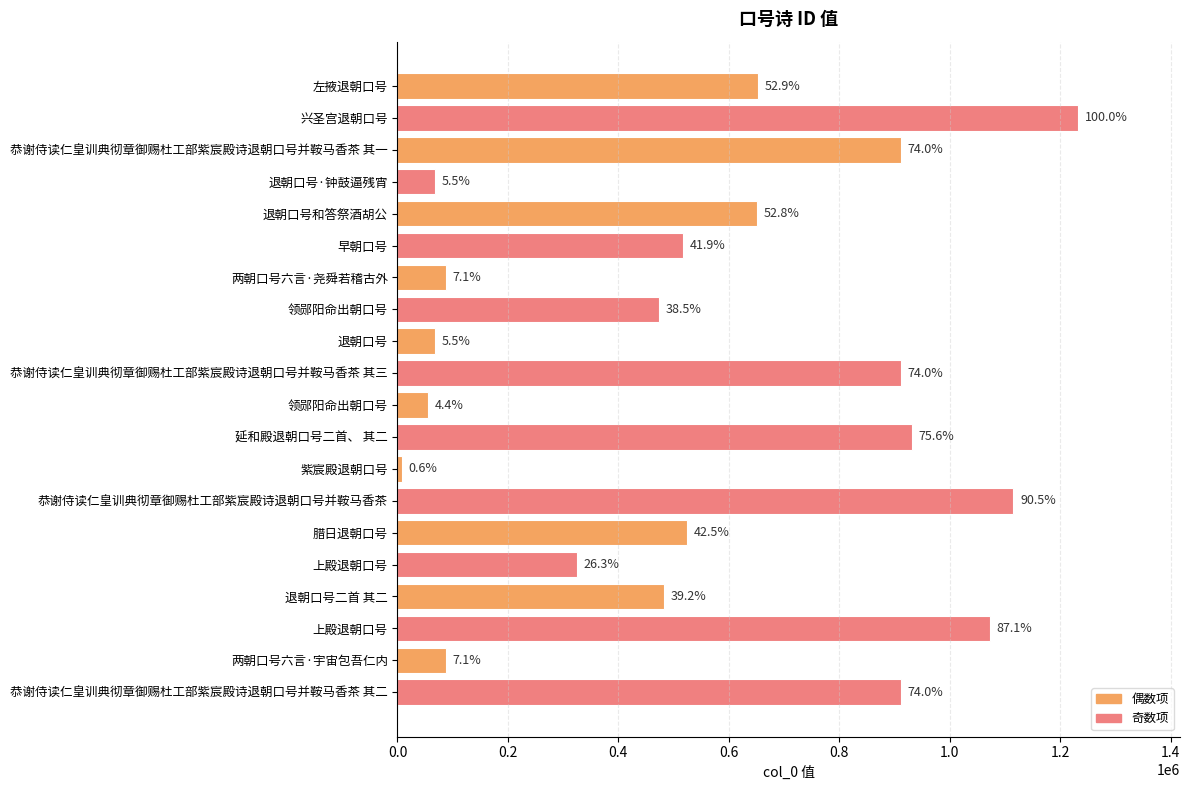

Does the chart contain any negative values?

No